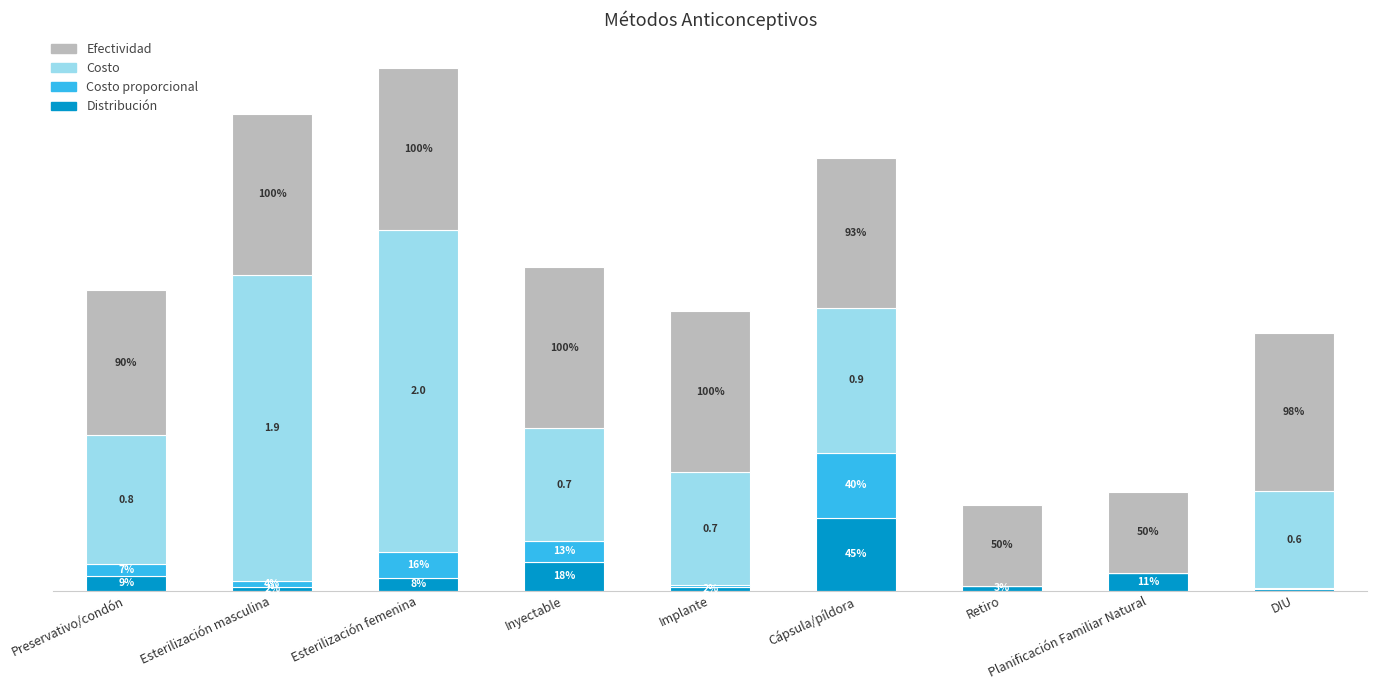

What are all the series names shown in the legend?

Efectividad, Costo, Costo proporcional, Distribución